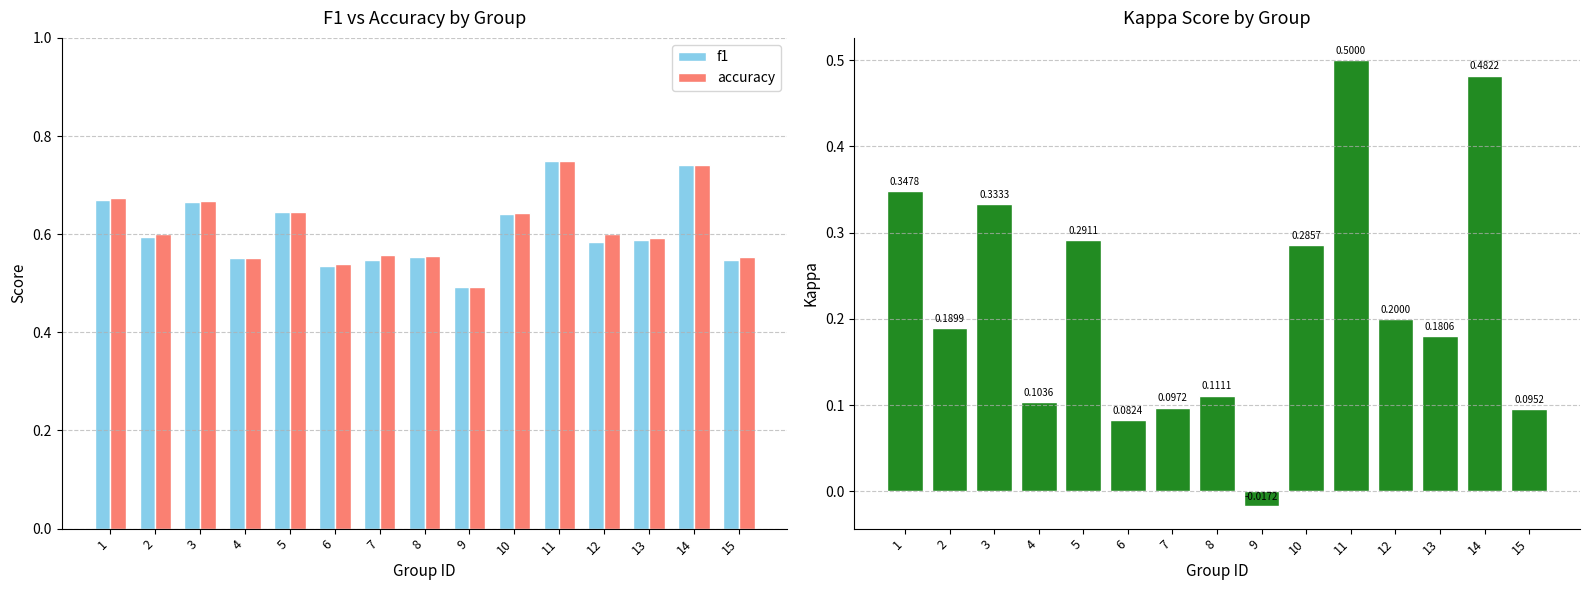

Which series has the largest total across all categories?

accuracy